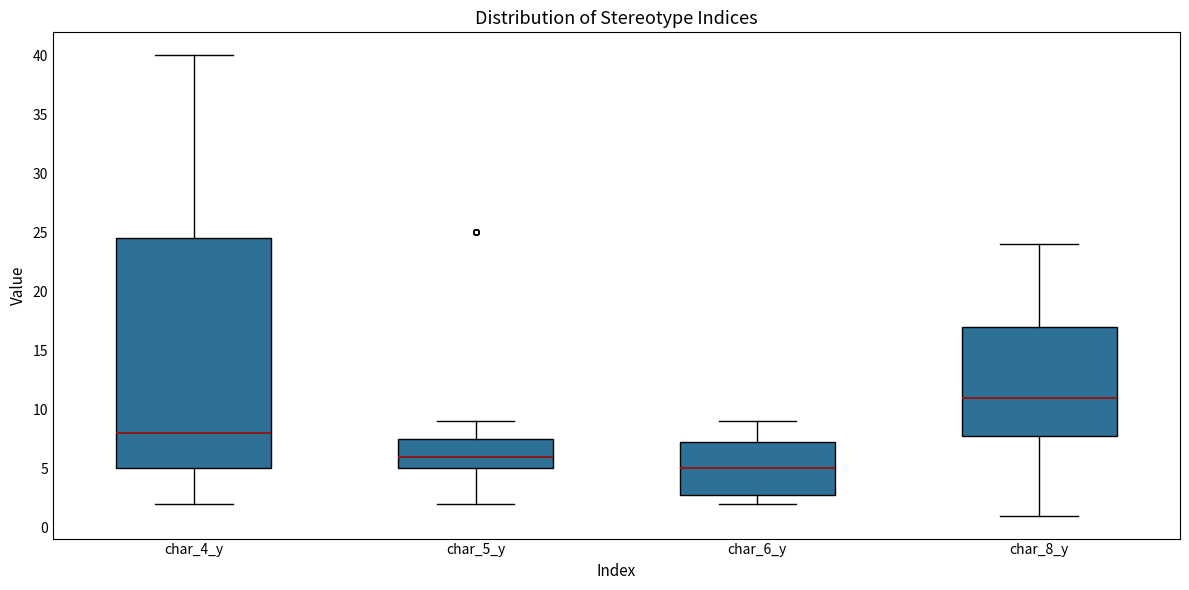

Where is the lower edge of the box for char_8_y on the y-axis? The values are not printed on the chart, so give them approximately, as read against the axis.

8.0